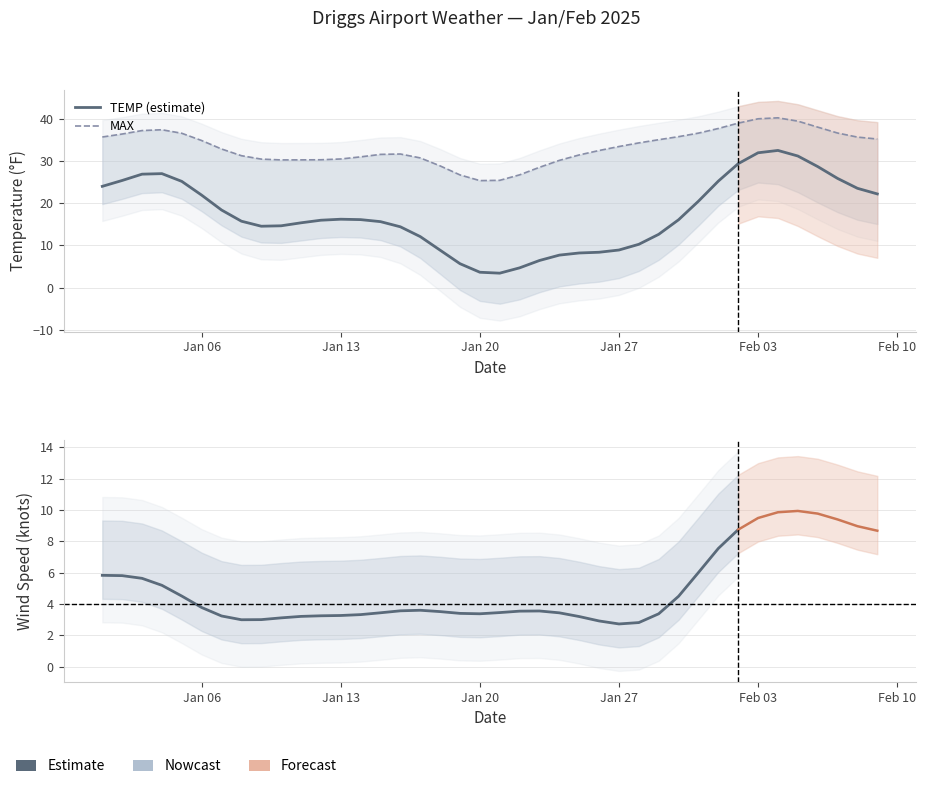

What is the greatest value displayed?

46.9